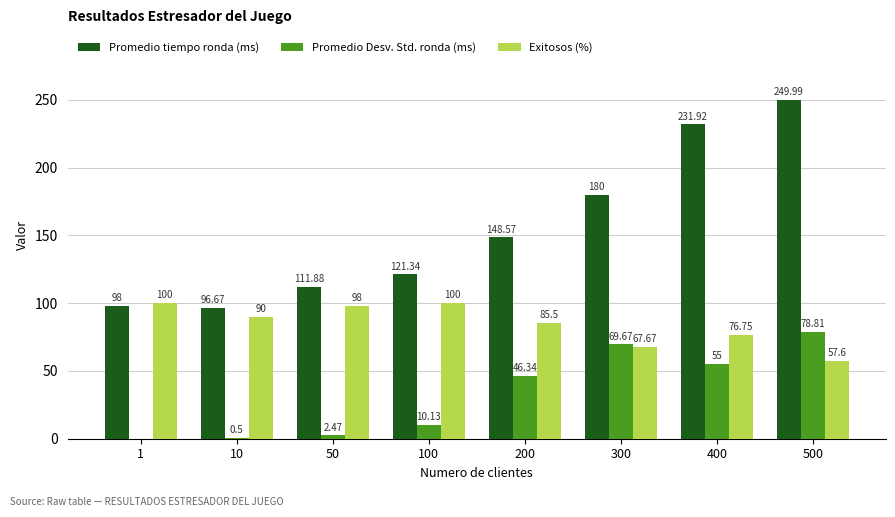

What is the sum of the Promedio Desv. Std. ronda (ms) values at 200 and 500?

125.2